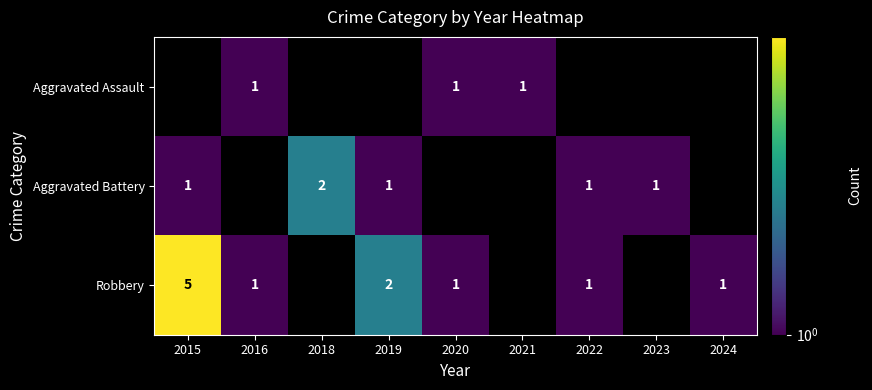

The Robbery series shows 1 at 2020. True or false?

True